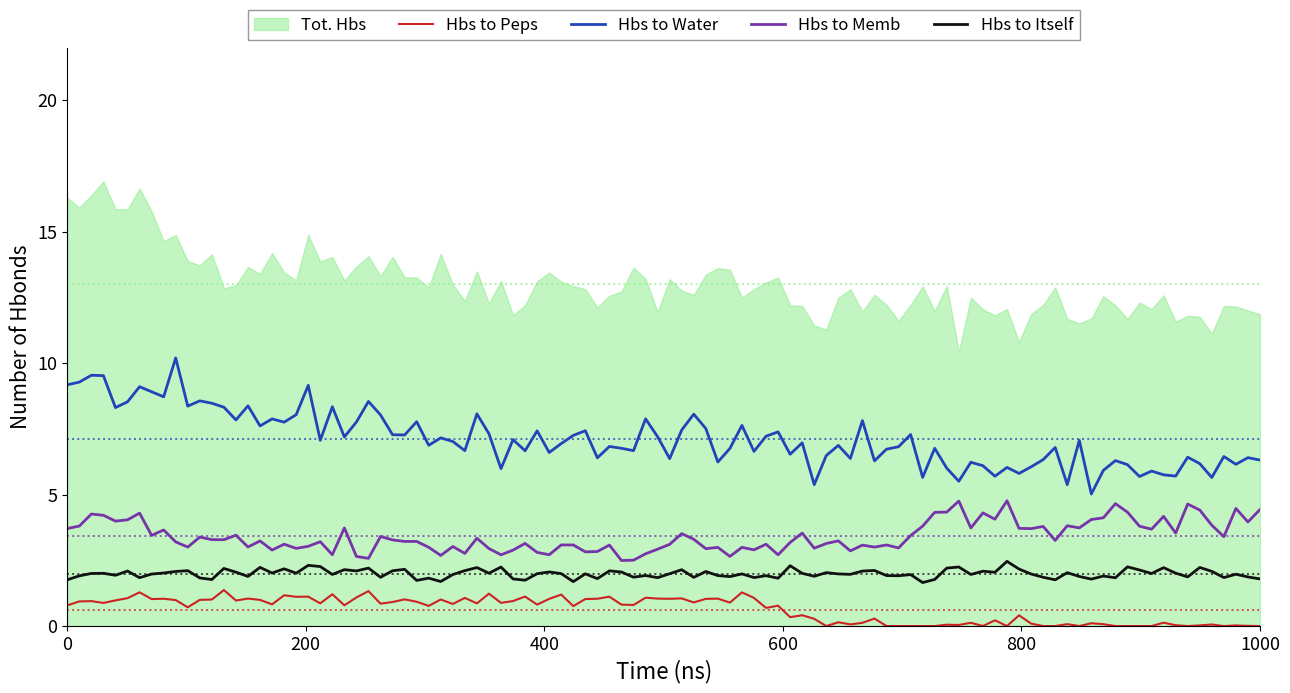

True or false: Tot. Hbs and Hbs to Memb cross at least once.

False